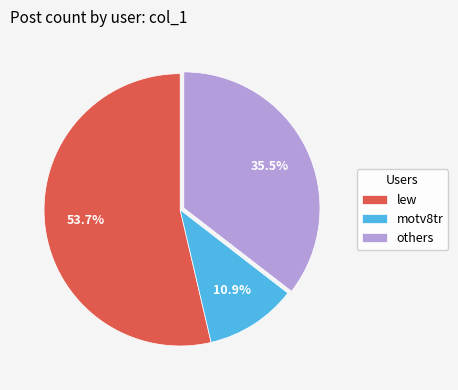

Which has a higher value, others or lew?

lew